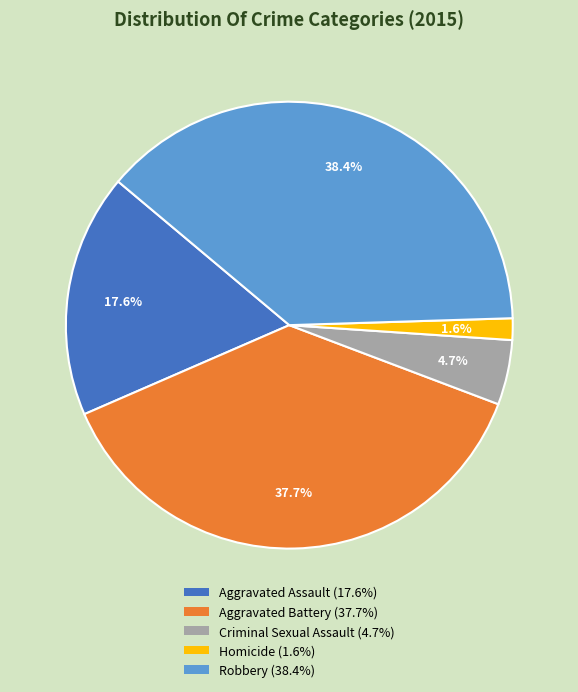

Is it true that Criminal Sexual Assault is 14% of the pie?

False